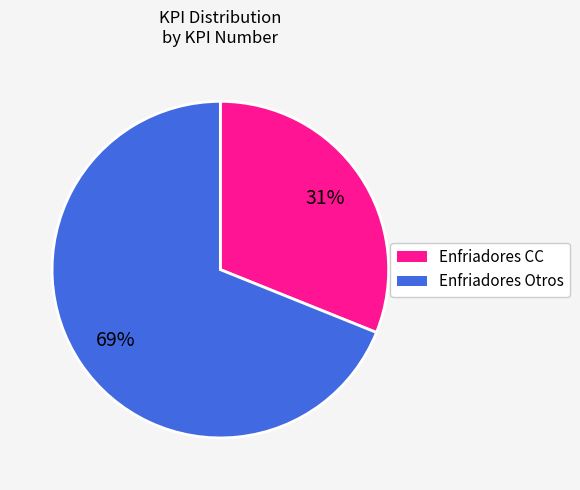

Is there any slice that represents more than half of the pie?

Yes